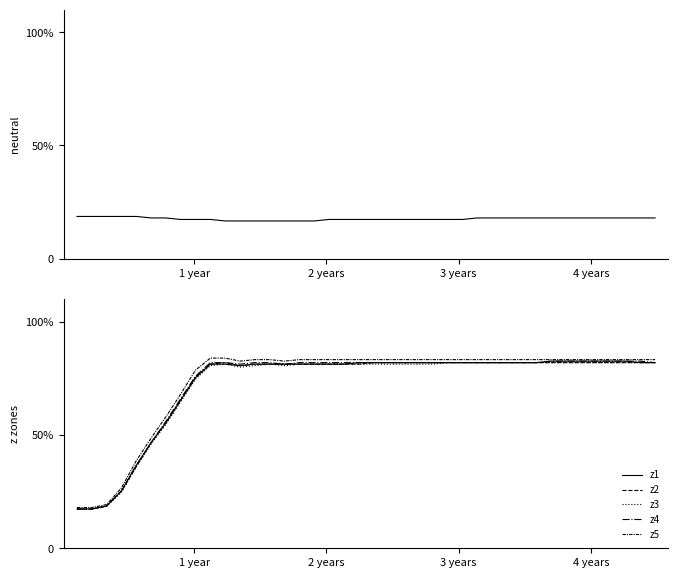

How many series are shown in this chart?

6